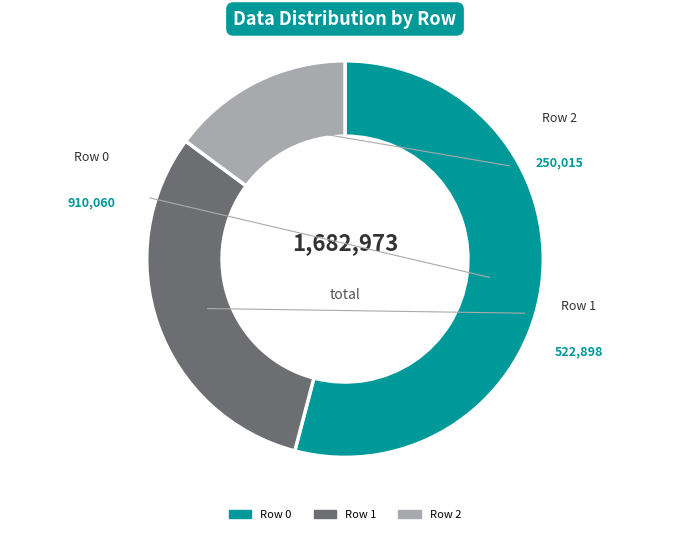

Does any single category account for the majority?

Yes